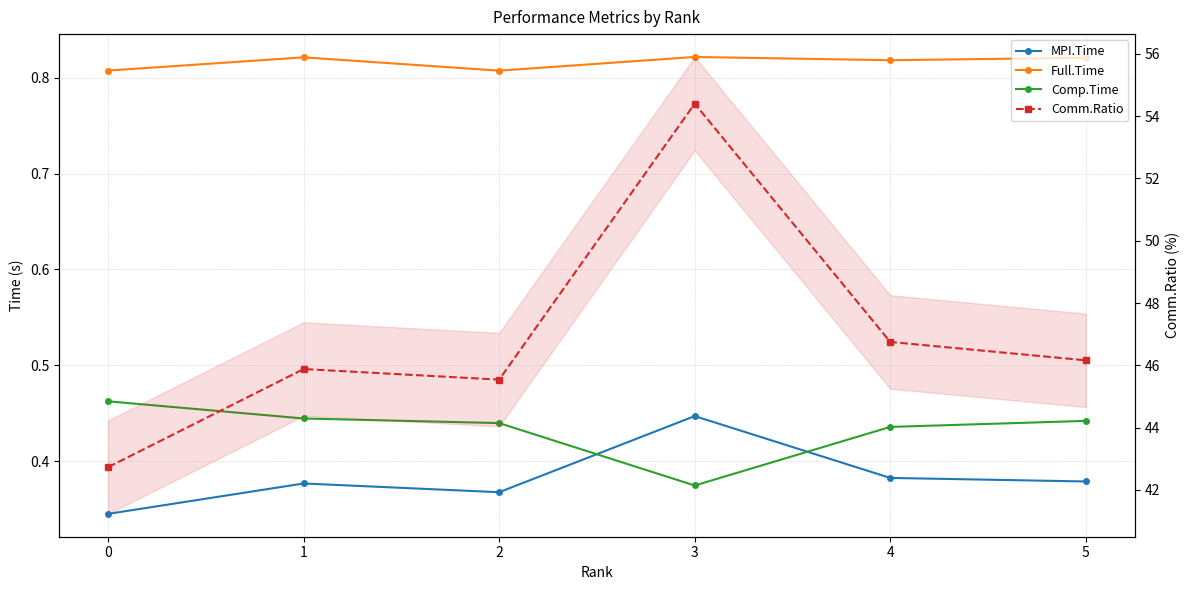

List the series in order of their peak value, highest first.

Comm.Ratio, Full.Time, Comp.Time, MPI.Time